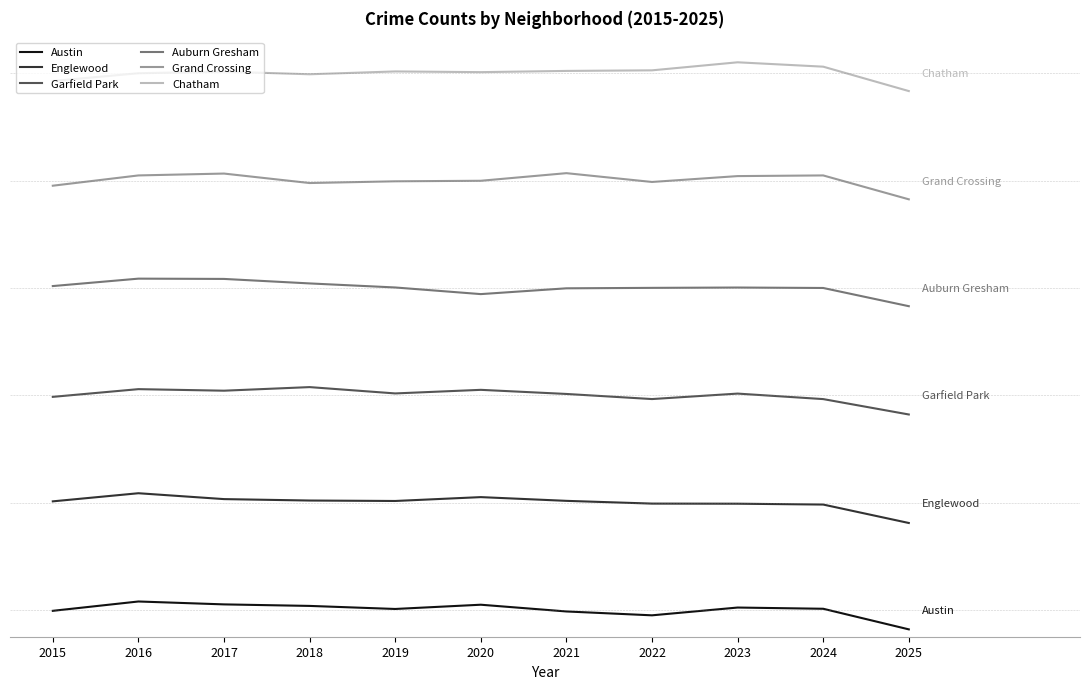

Between 2015 and 2025, which is larger?

2015